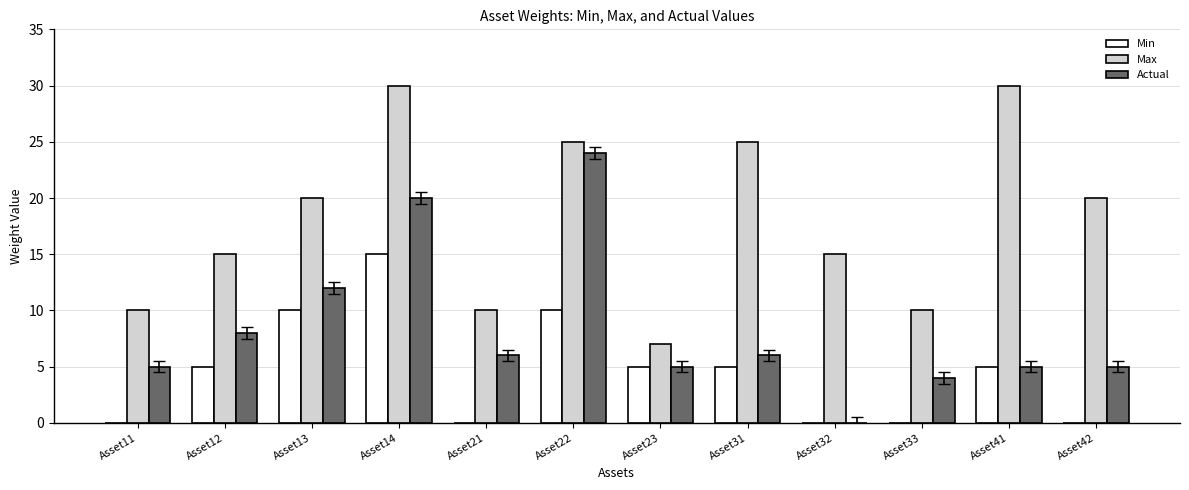

Between Asset12 and Asset23, which series saw the biggest shift?

Max